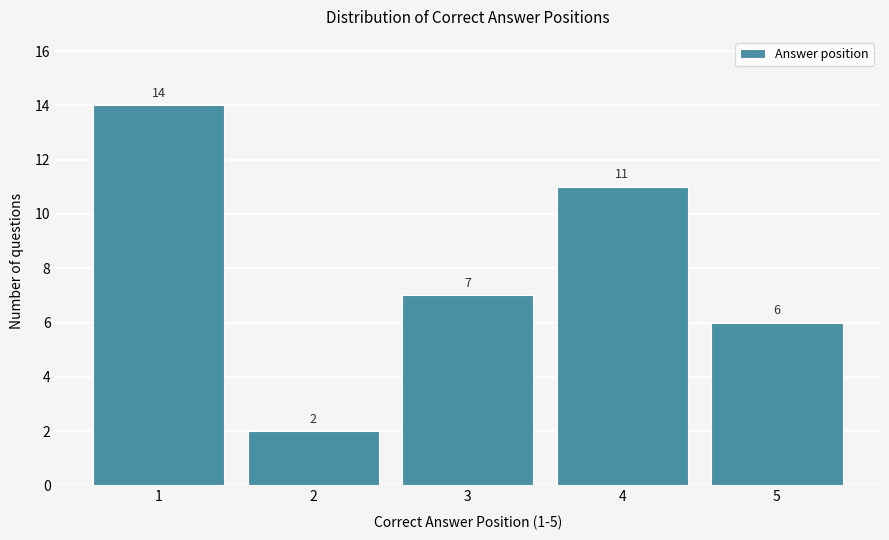

Reading left to right, transcribe all the data shown in this chart.

14	2	7	11	6